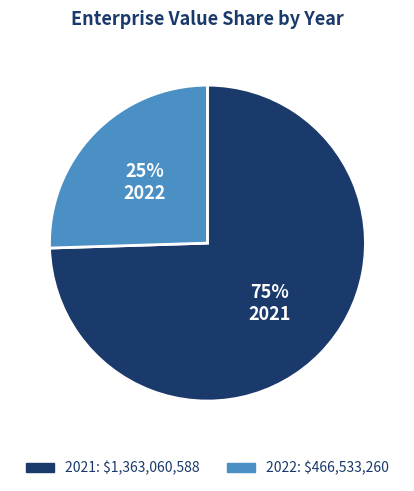

Which slice is the smallest?

2022